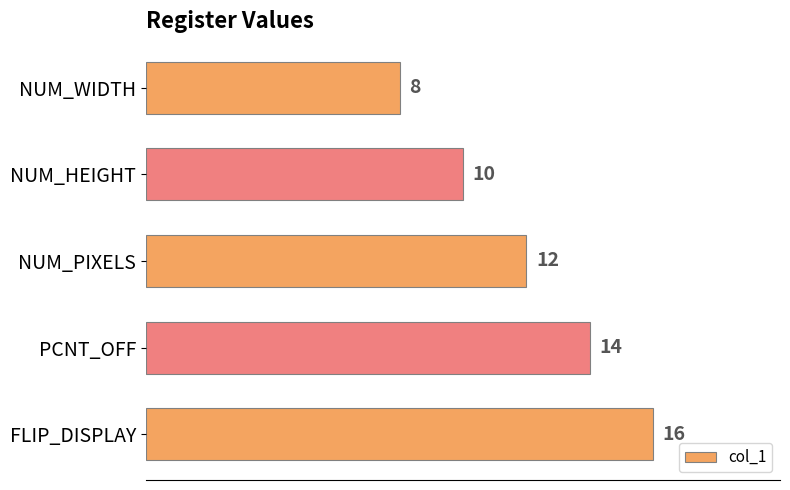

What is the value of the 1st bar from the top?

8